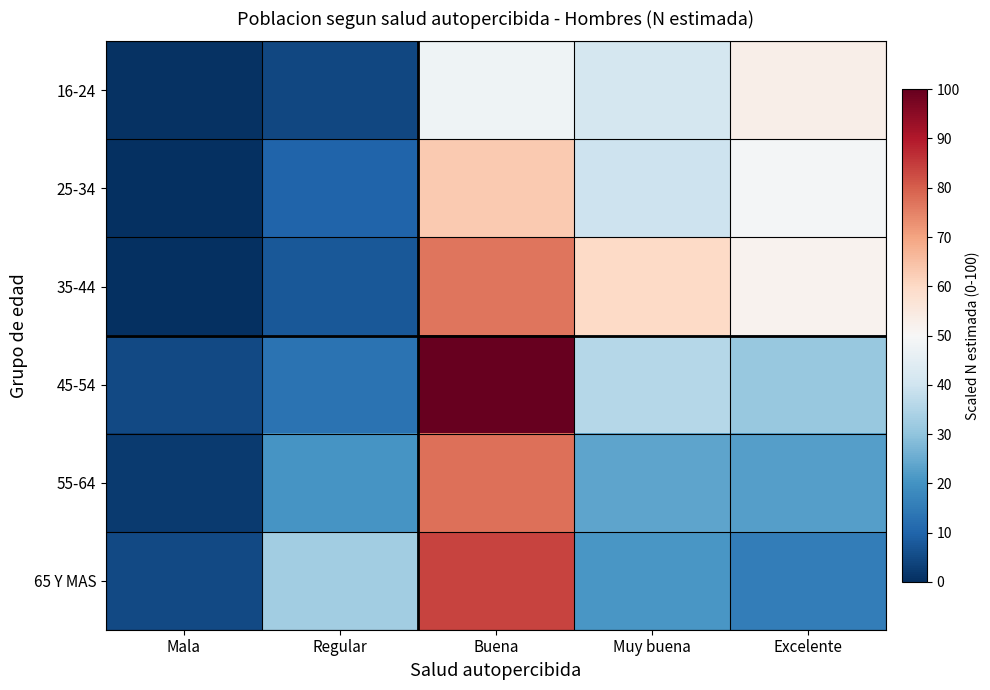

How many series are shown in this chart?

6